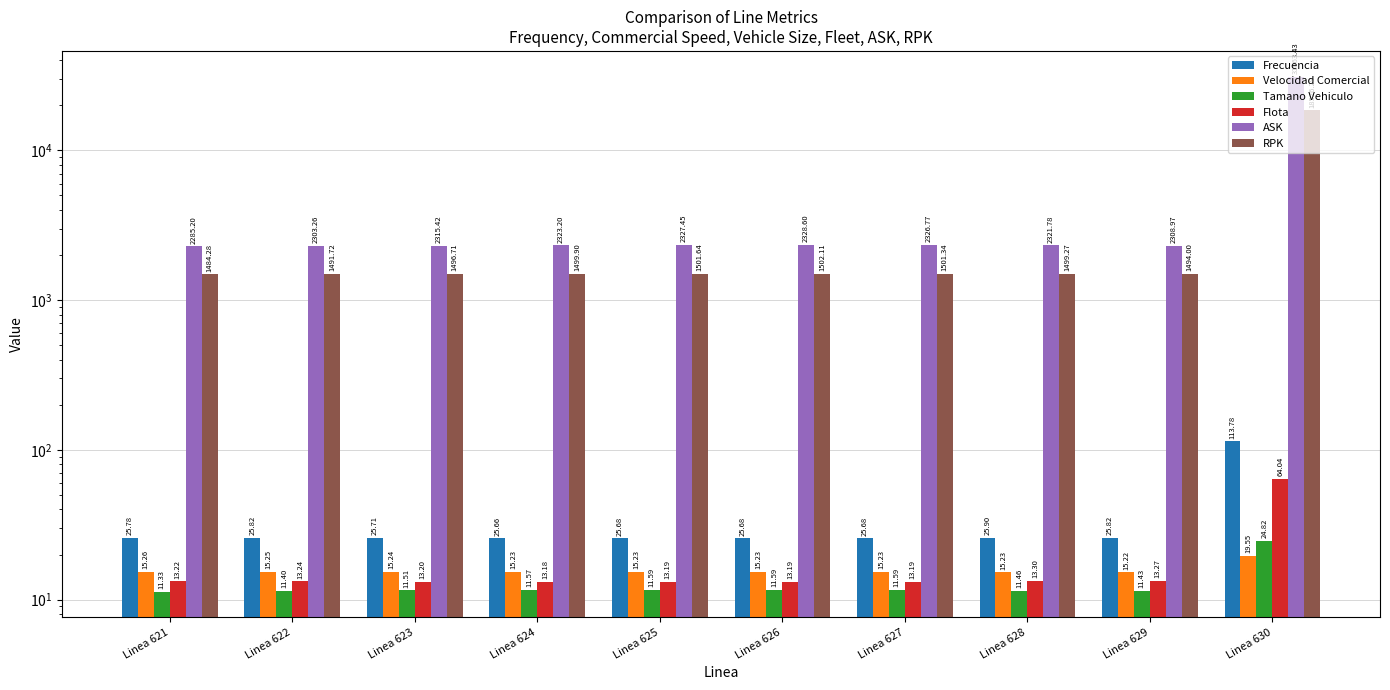

What is the greatest value displayed?

31063.4